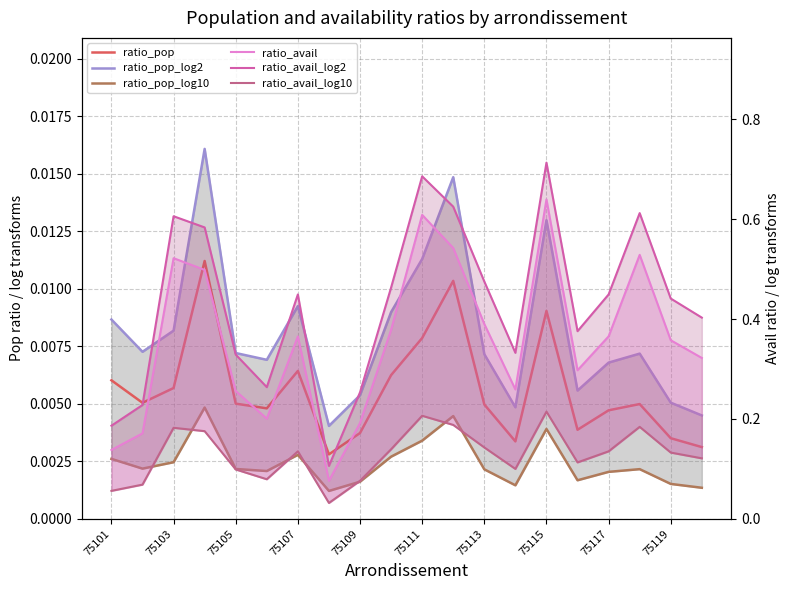

How many distinct data groups are displayed?

6